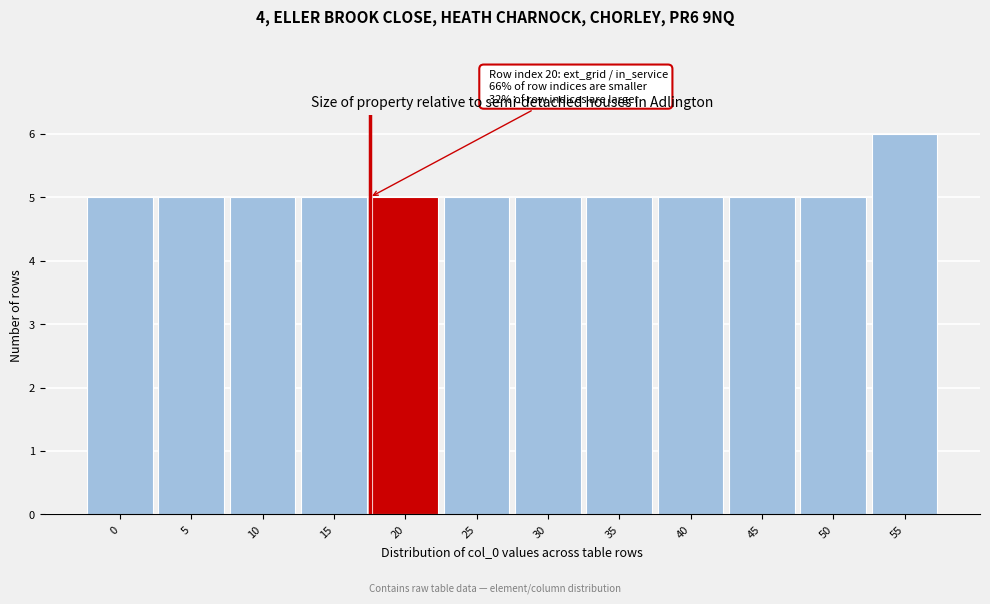

Reading left to right, list all the values displayed in this chart.

0=5	5=5	10=5	15=5	20=5	25=5	30=5	35=5	40=5	45=5	50=5	55=6